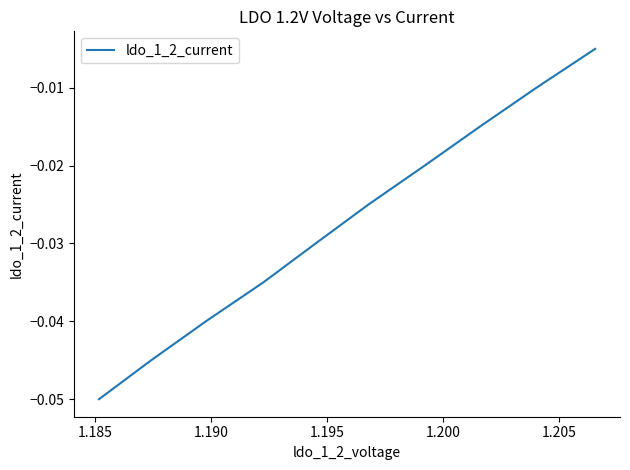

What is the sum of all values?

-0.3